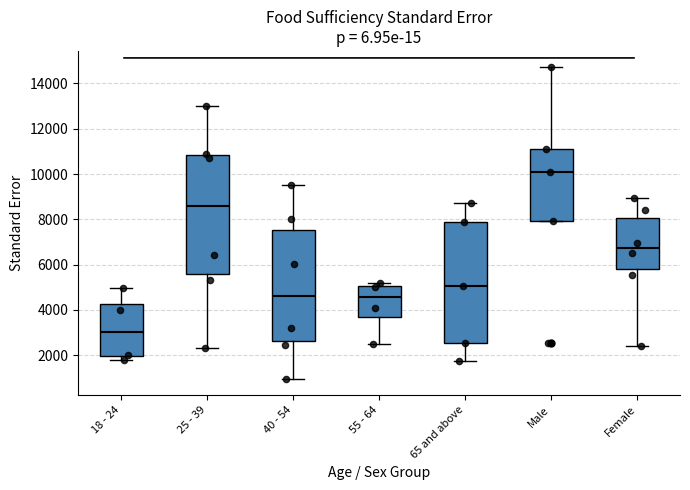

Reading left to right, read every box against the y-axis: the position of its median line, the range the box covers, and the ends of its whiskers. The values are not printed on the chart, so give them approximately, as read against the axis.

18 - 24: median 3000, box 2000 to 4200, whiskers 1800 to 5000
25 - 39: median 8600, box 5600 to 10800, whiskers 2400 to 13000
40 - 54: median 4600, box 2600 to 7600, whiskers 1000 to 9600
55 - 64: median 4600, box 3600 to 5000, whiskers 2400 to 5200
65 and above: median 5000, box 2600 to 8000, whiskers 1800 to 8800
Male: median 10000, box 8000 to 11200, whiskers 8000 to 14800
Female: median 6800, box 5800 to 8000, whiskers 2400 to 9000